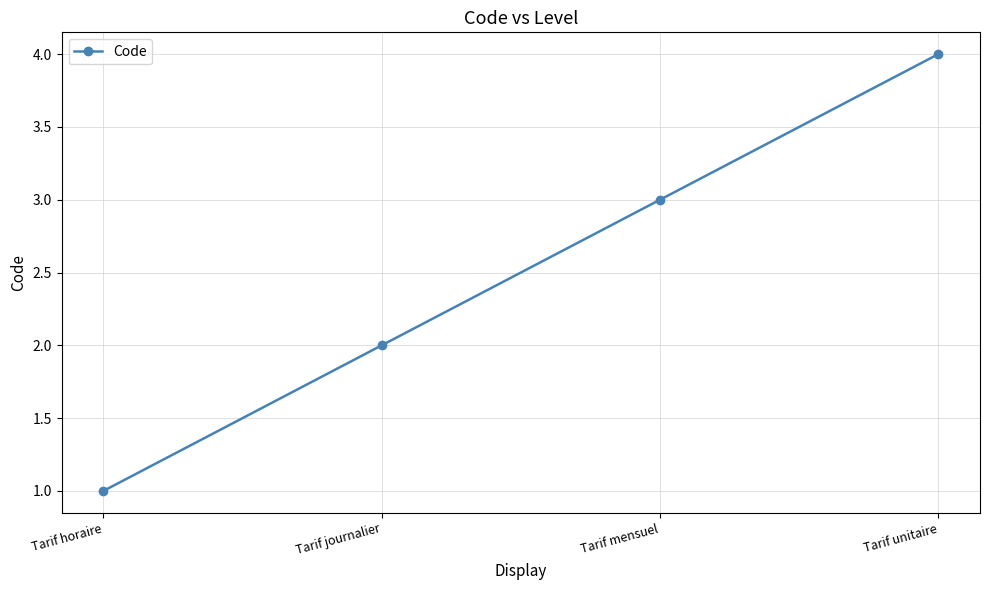

Which category has the lowest value across all series?

Tarif horaire